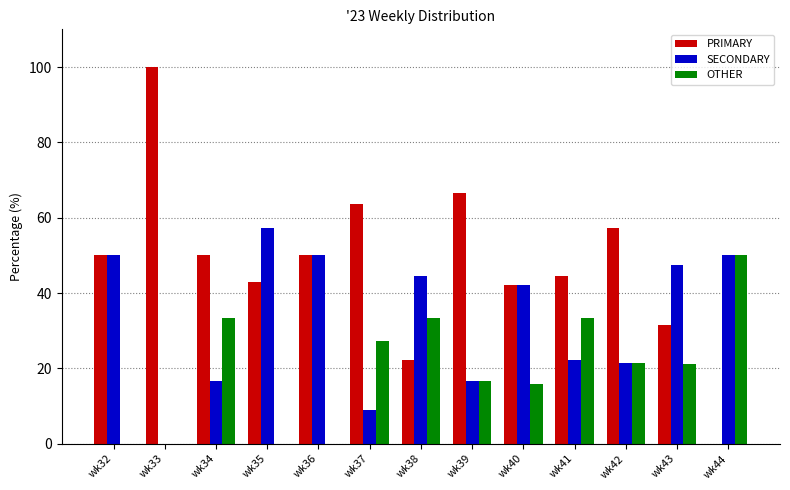

How many positive values does the SECONDARY series have?

12